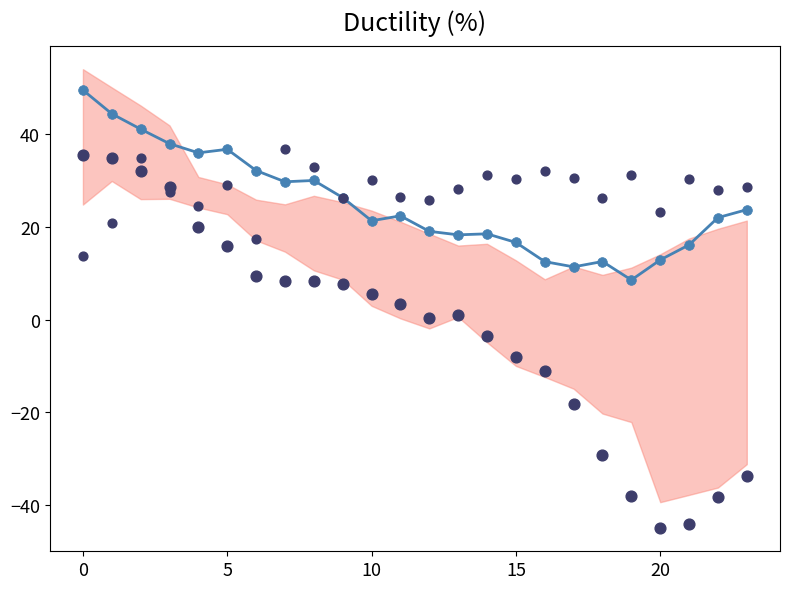

Is the value of ATT9 (scaled) at 12 greater than the value of ATT10 at 18?

Yes